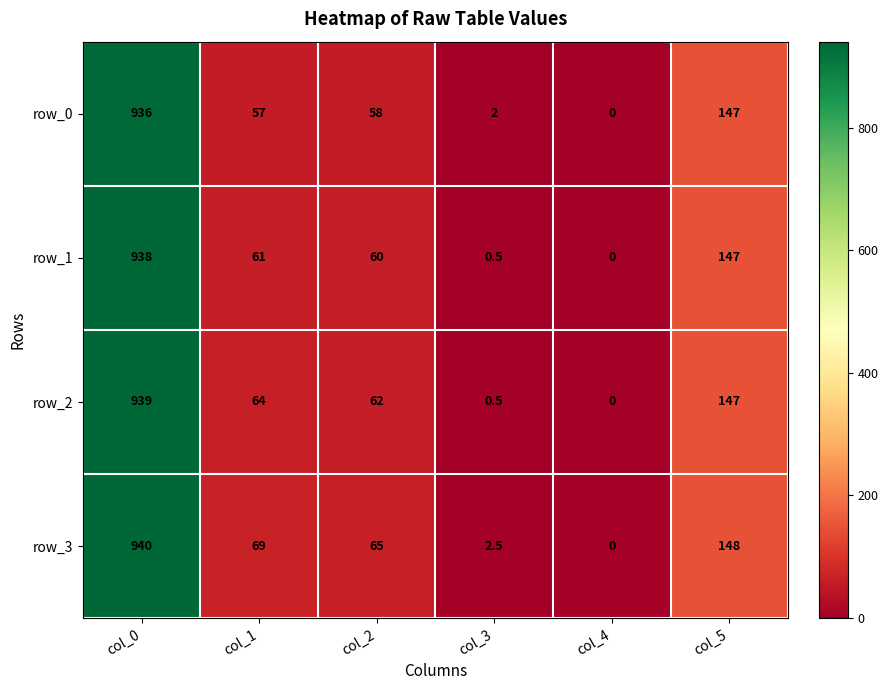

Rank the series at col_1 from lowest to highest value.

row_0, row_1, row_2, row_3